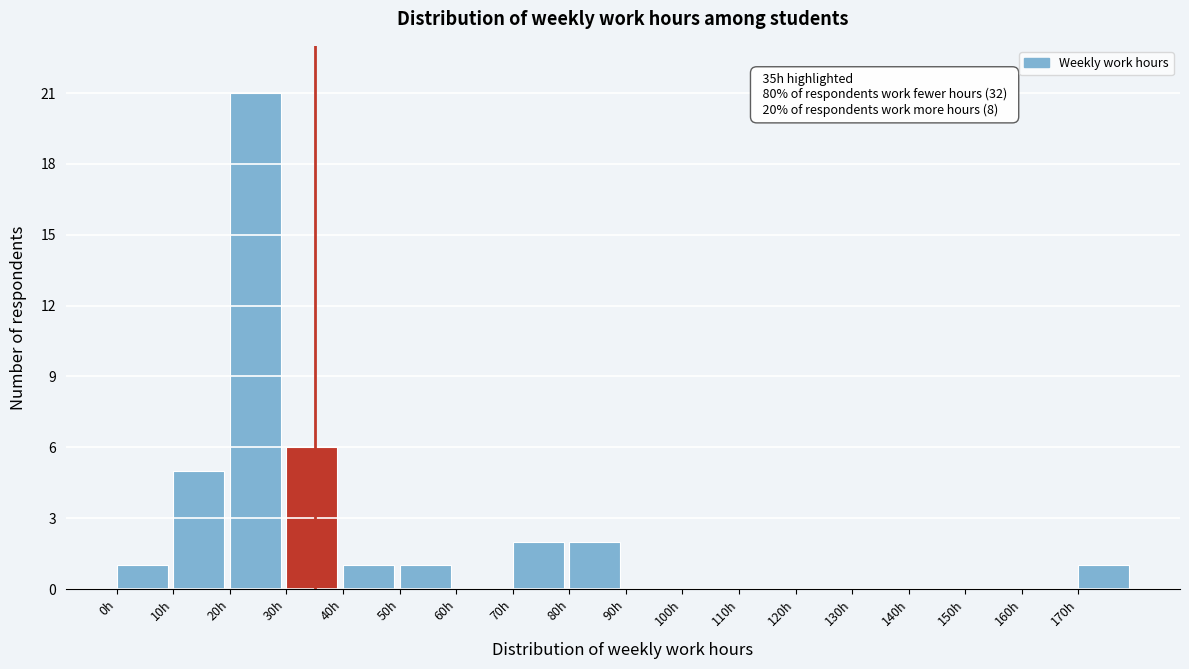

Which range on the x-axis has the tallest bar?

20 to 30